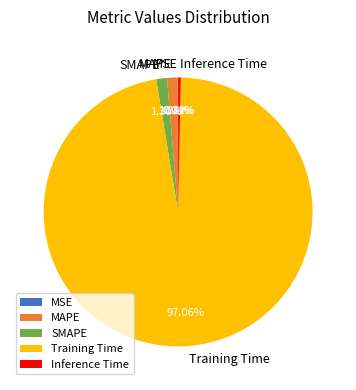

What percentage is the SMAPE slice, to the nearest percent?

1%